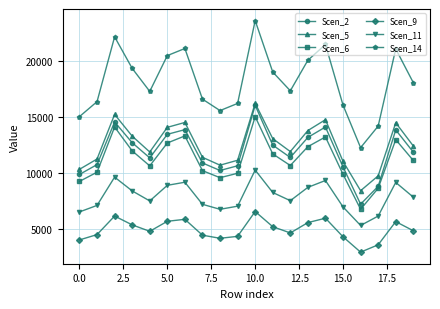

True or false: Scen_5 and Scen_2 cross at least once.

False